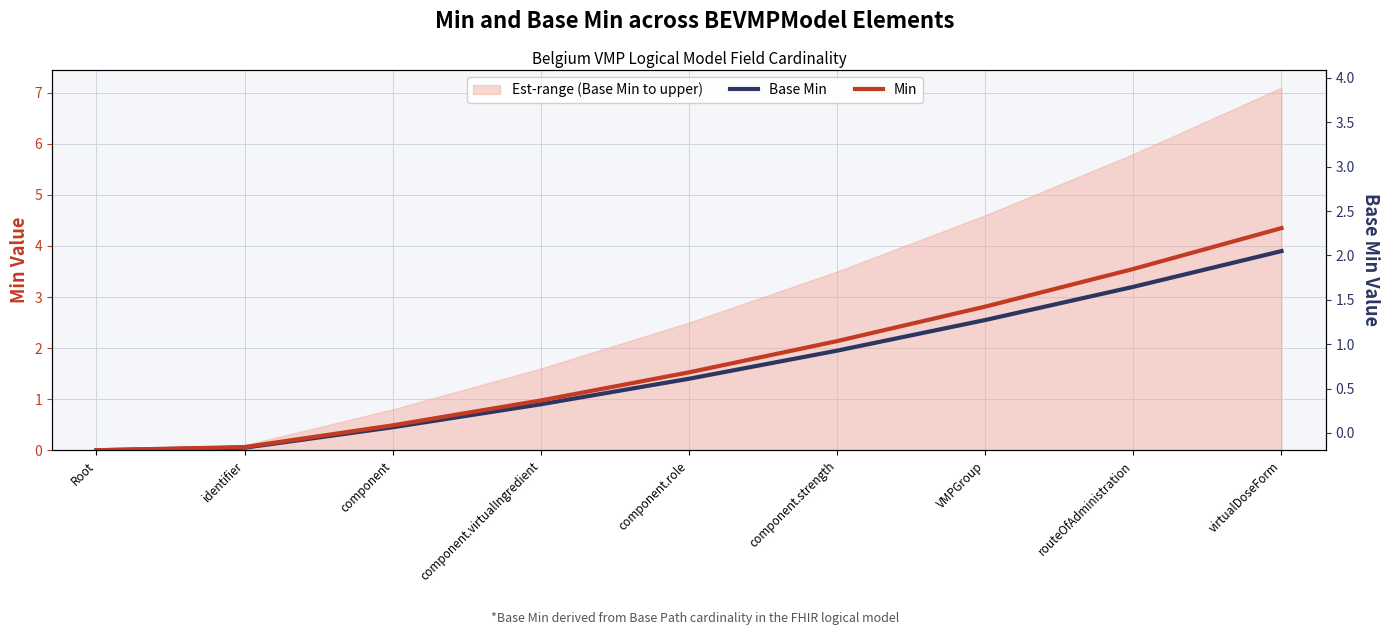

Read the Min value at component.role.

1.5